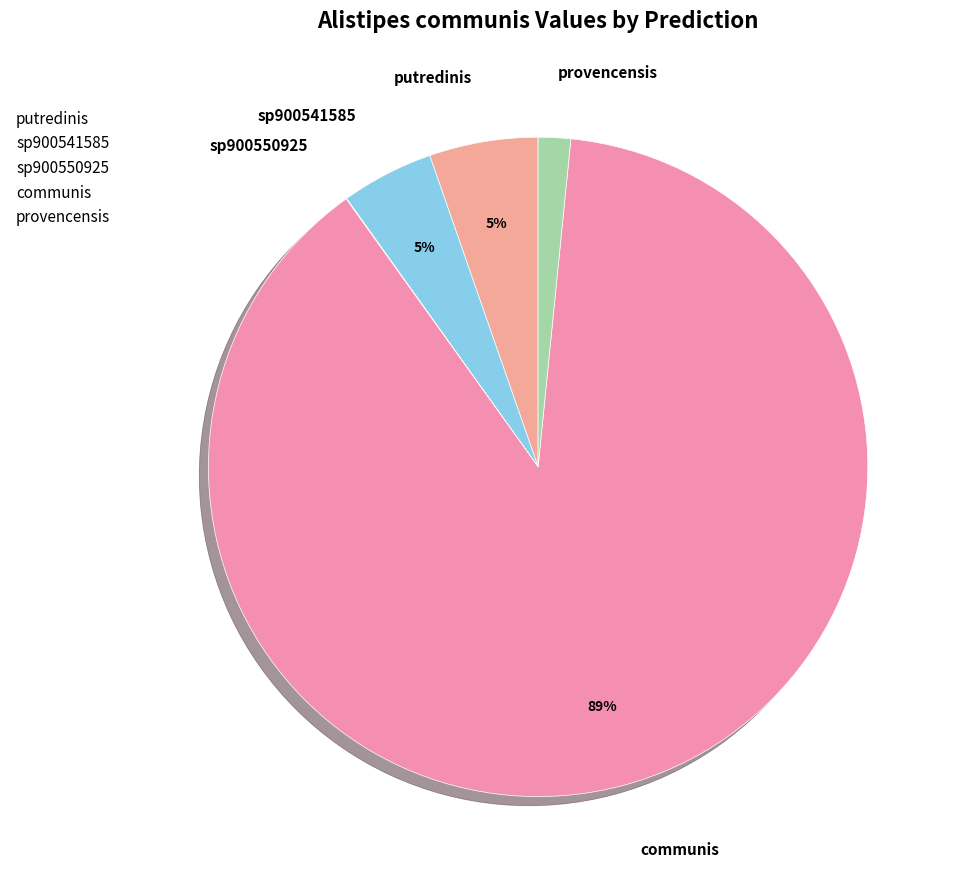

Combined, do provencensis and sp900541585 account for over 50%?

No